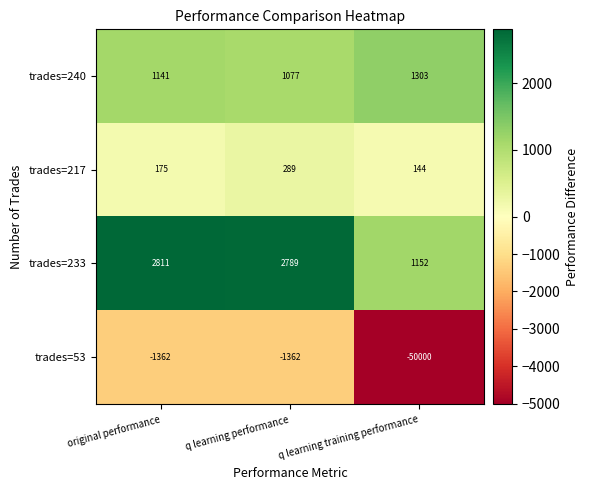

Reading left to right, transcribe all the data shown in this chart.

trades=240: 1141	1077	1303
trades=217: 175	289	144
trades=233: 2811	2789	1152
trades=53: -1362	-1362	-50000